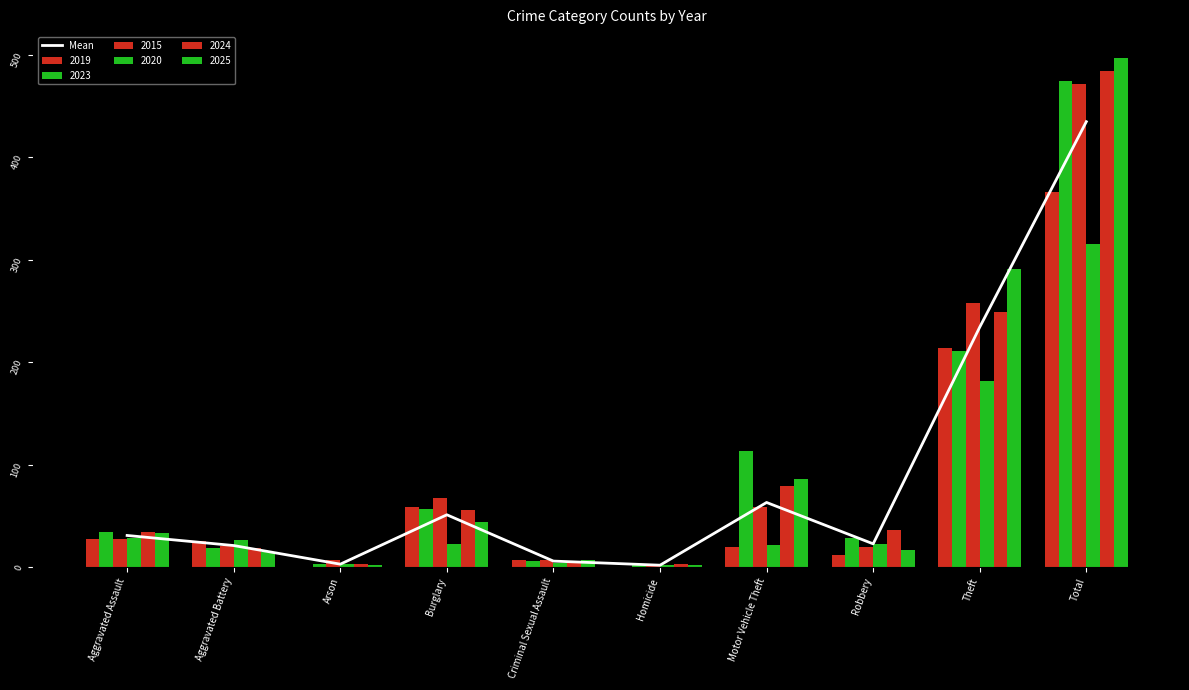

What is the minimum value shown in the chart?

2.0